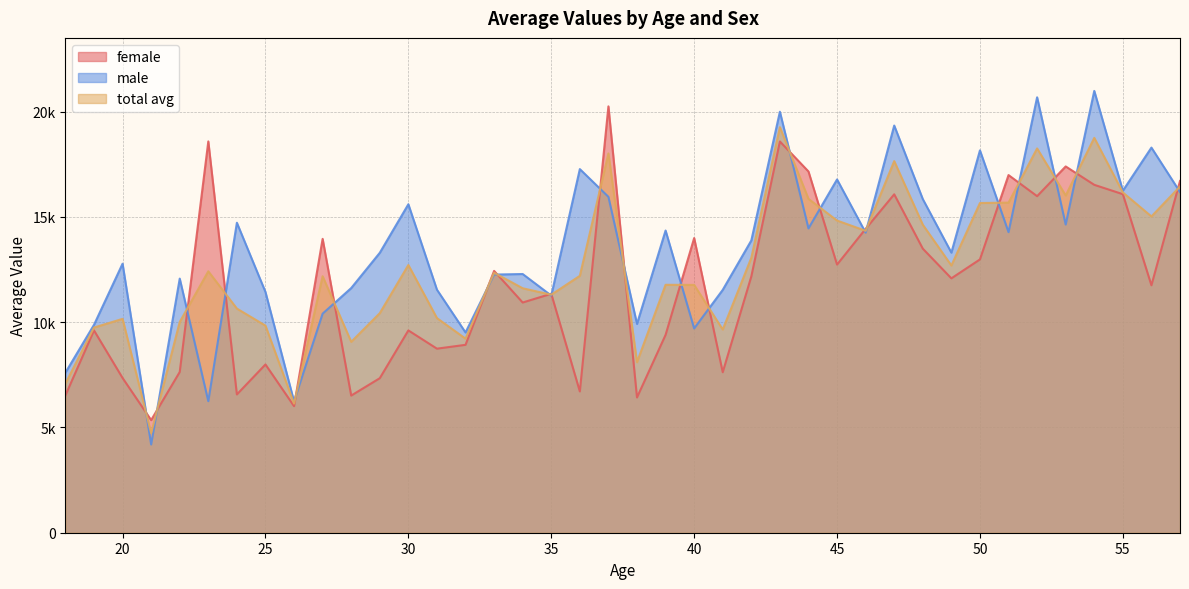

Where is the first local minimum for female?

21